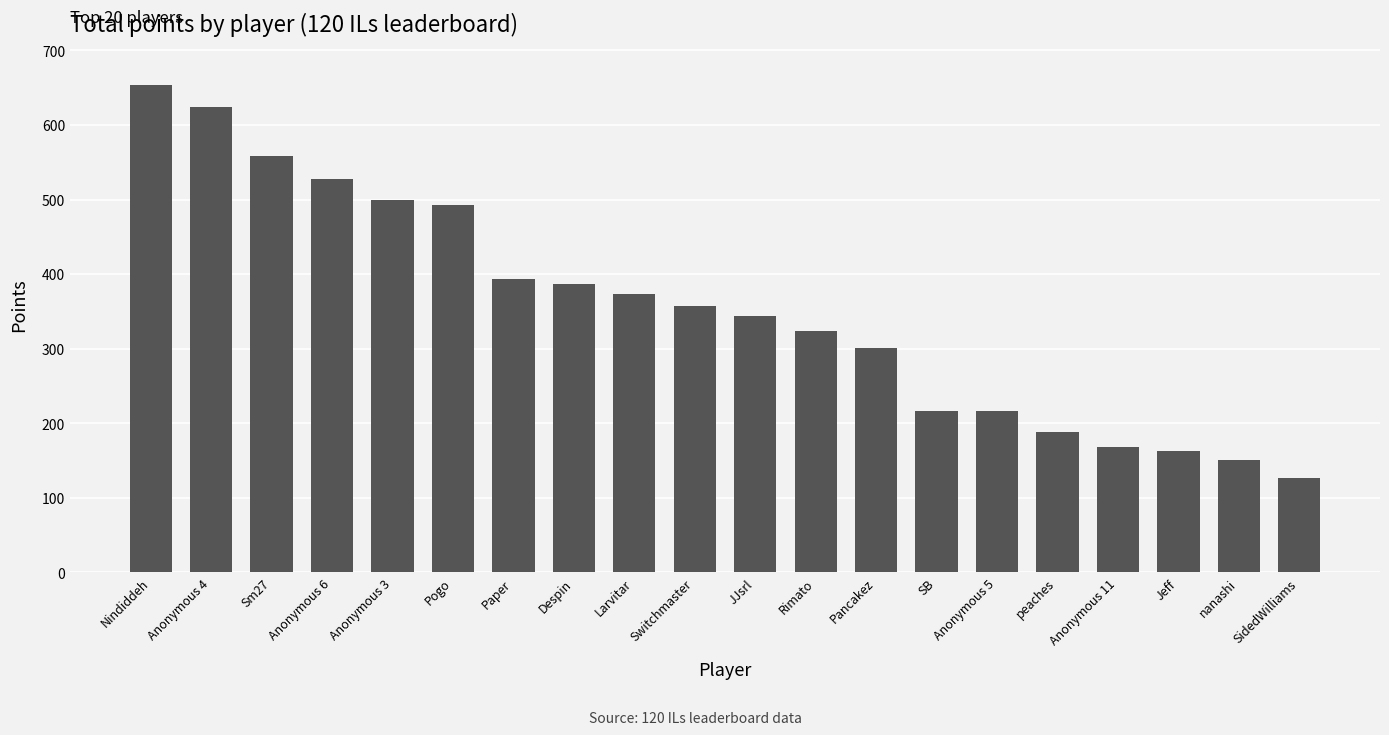

Reading left to right, transcribe all the data shown in this chart.

653	624	558	527	499	492	393	386	373	357	344	324	301	216	216	188	168	162	151	127